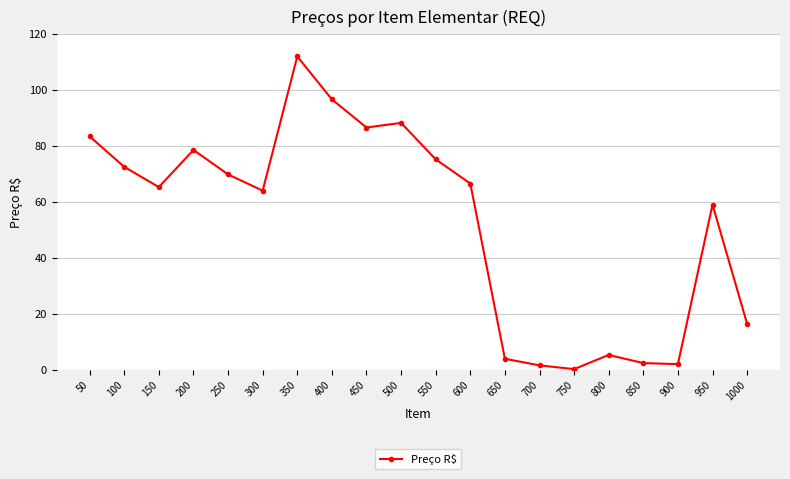

What is the difference between the values at 650 and 100?

68.6